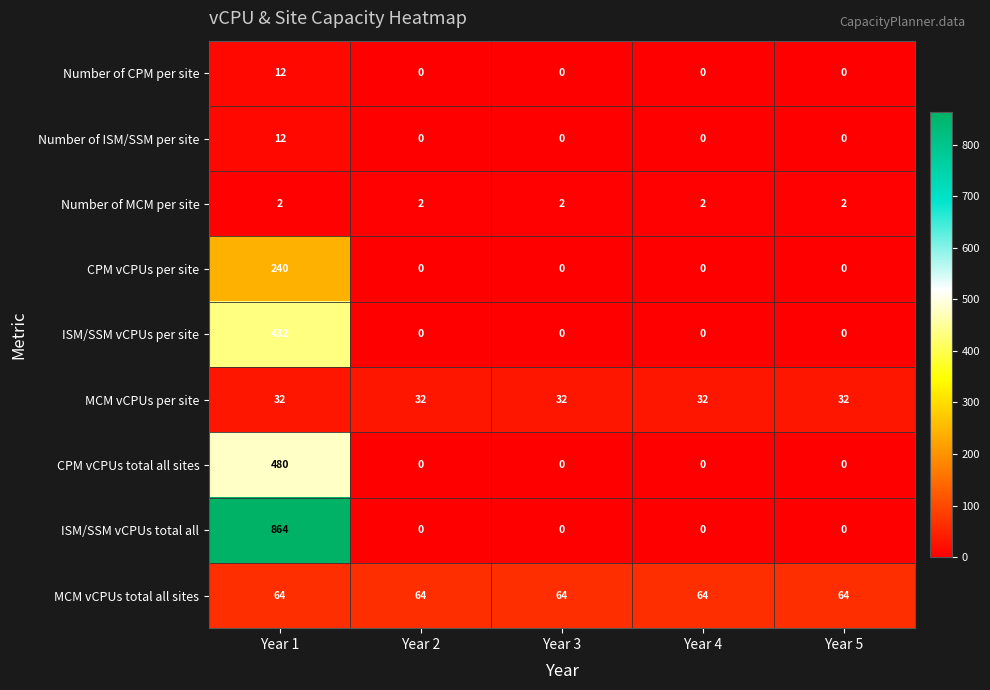

Which series has the widest spread of values?

ISM/SSM vCPUs total all